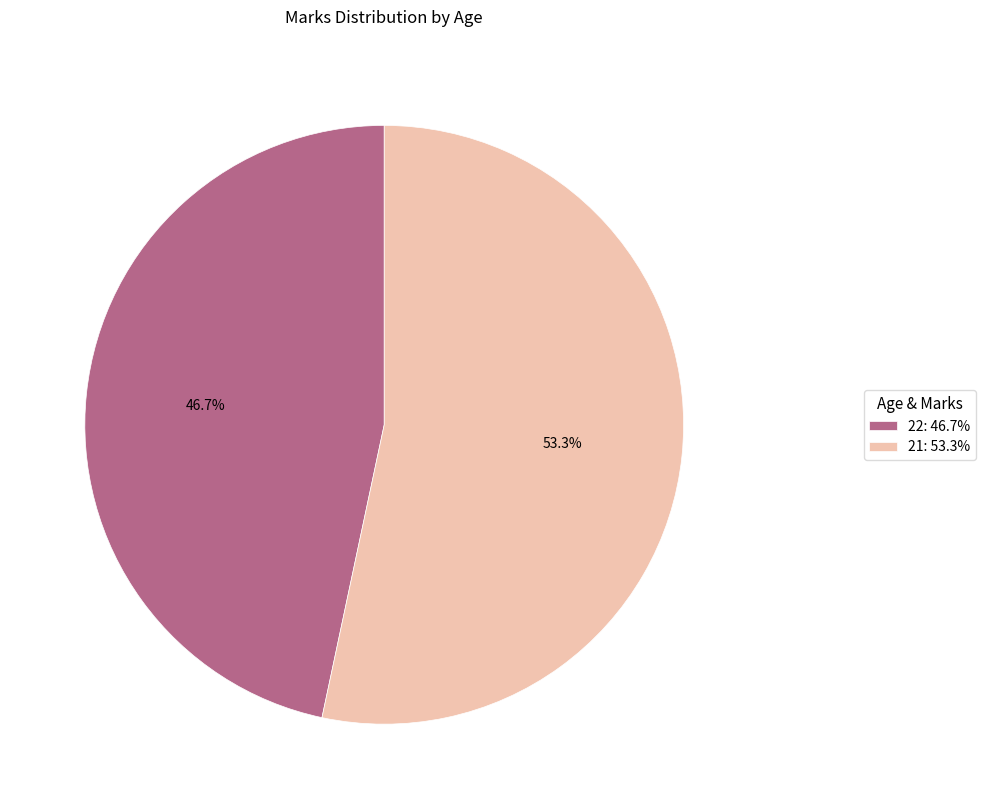

To the nearest percent, what portion does 22 represent?

47%